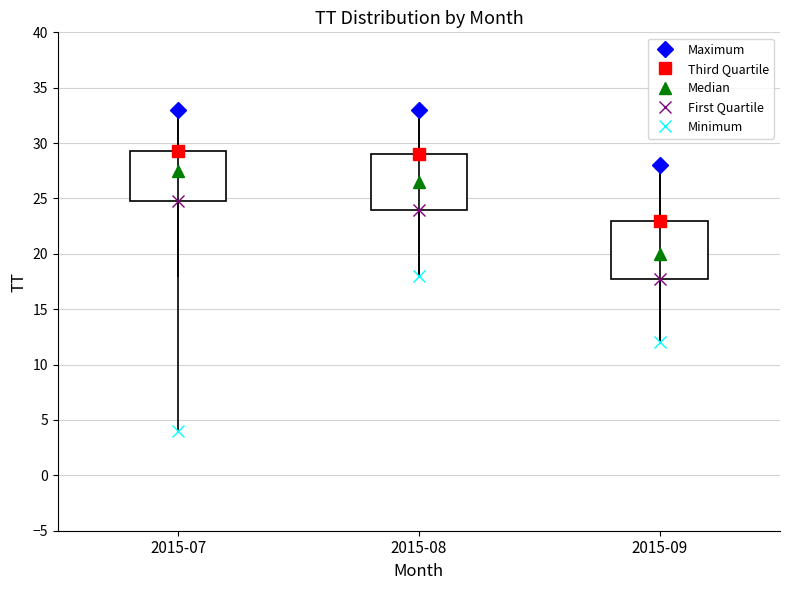

Reading left to right, read every box against the y-axis: the position of its median line, the range the box covers, and the ends of its whiskers. The values are not printed on the chart, so give them approximately, as read against the axis.

2015-07: median 27.5, box 25.0 to 29.5, whiskers 18.0 to 33.0
2015-08: median 26.5, box 24.0 to 29.0, whiskers 18.0 to 33.0
2015-09: median 20.0, box 18.0 to 23.0, whiskers 12.0 to 28.0